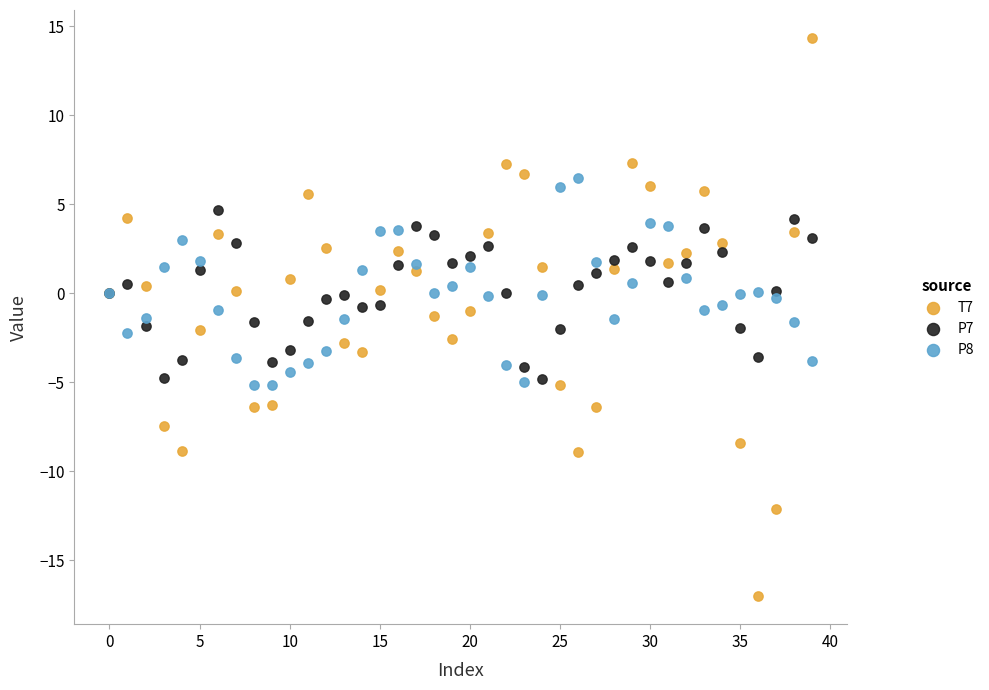

Which series reaches the minimum Y coordinate?

T7